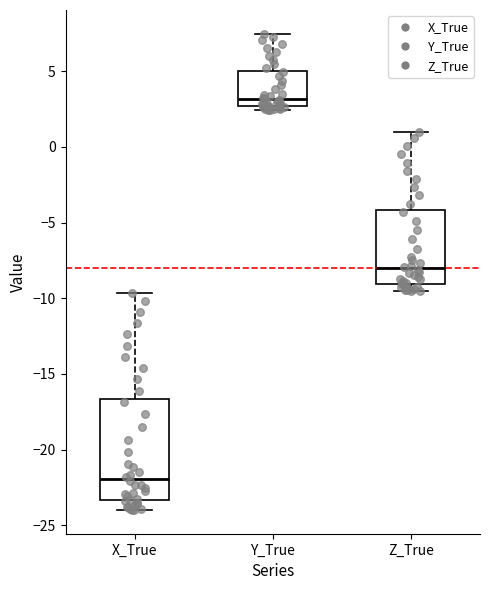

Reading left to right, read every box against the y-axis: the position of its median line, the range the box covers, and the ends of its whiskers. The values are not printed on the chart, so give them approximately, as read against the axis.

X_True: median -22.0, box -23.5 to -16.5, whiskers -24.0 to -9.5
Y_True: median 3.0, box 2.5 to 5.0, whiskers 2.5 (just below the box's lower edge) to 7.5
Z_True: median -8.0, box -9.0 to -4.0, whiskers -9.5 to 1.0